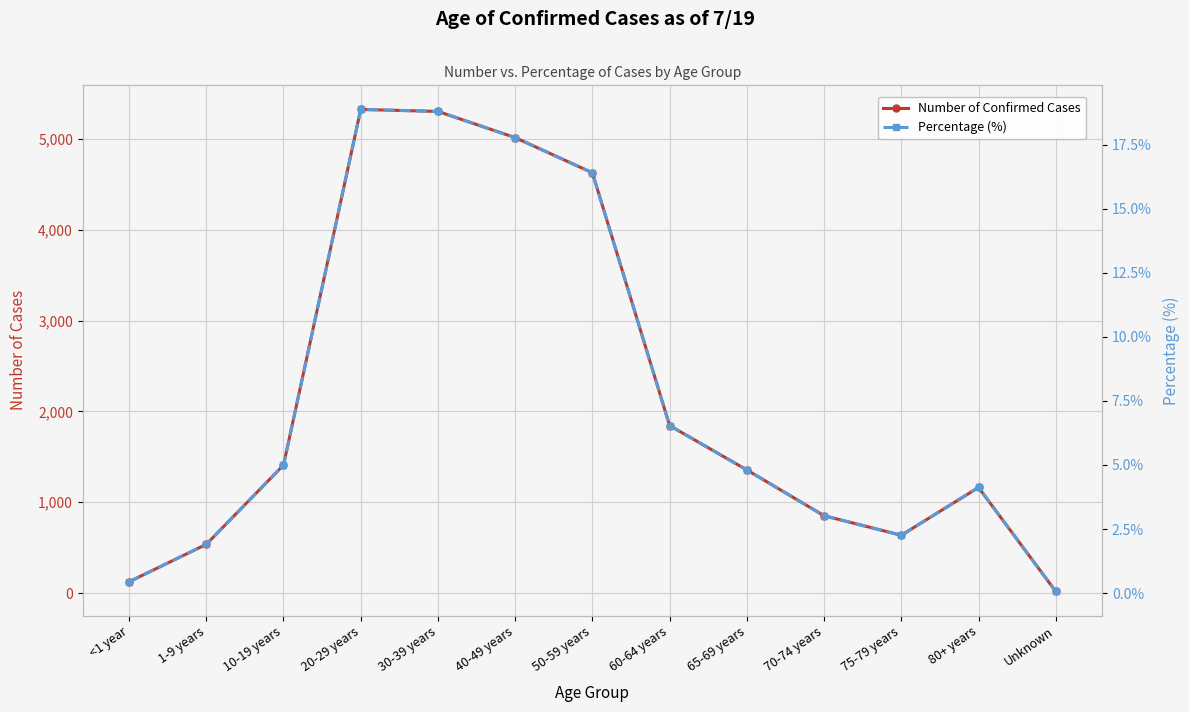

True or false: Percentage (%) and Number of Confirmed Cases cross at least once.

False